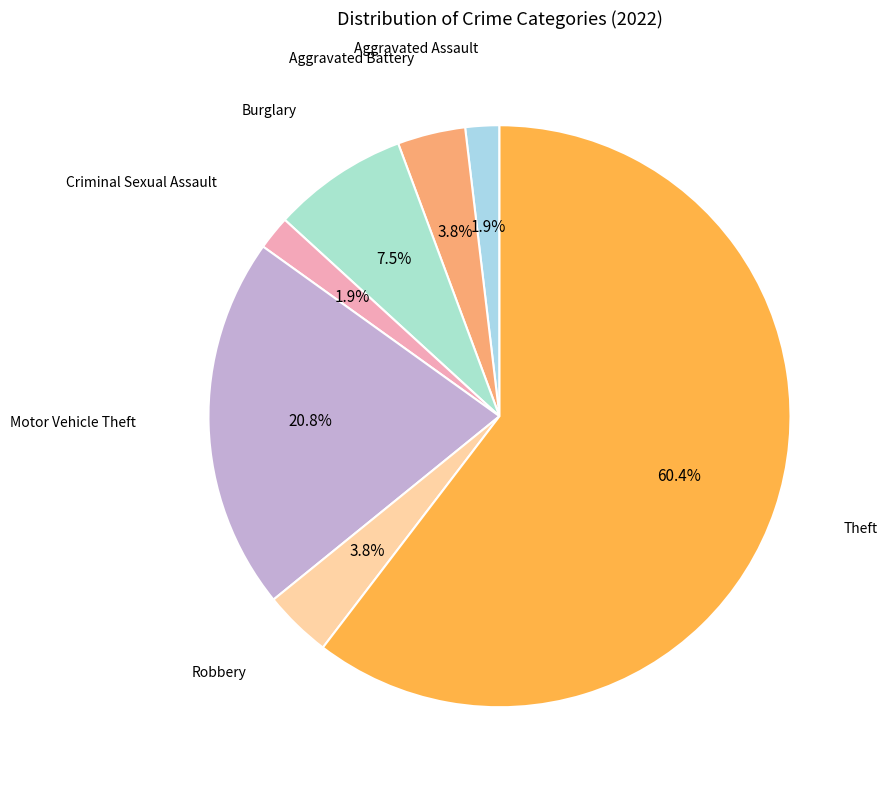

To the nearest percent, what is the difference between the largest and smallest slice percentages?

58%